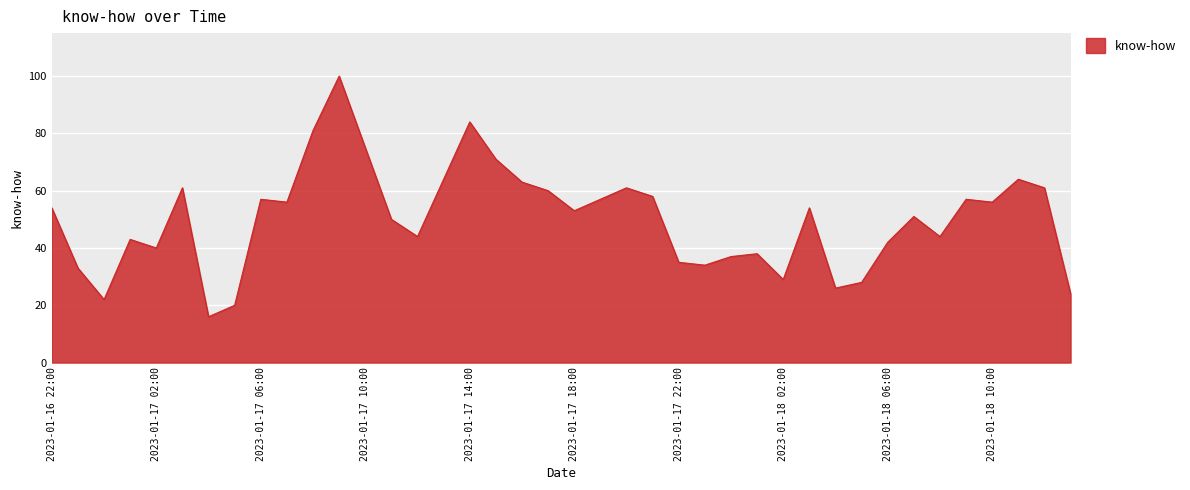

What is the difference between the maximum and minimum values?

84